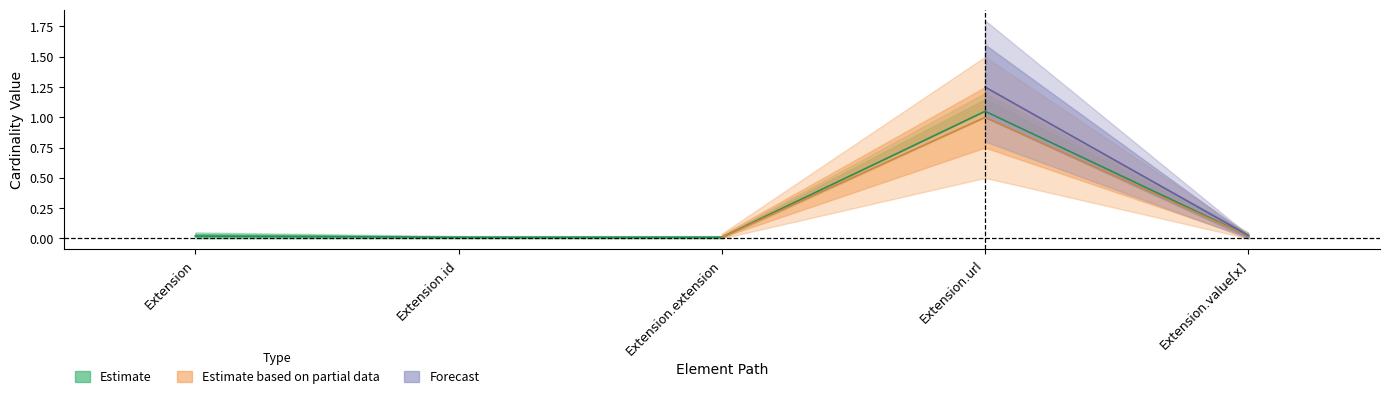

What is the sum of all values?

1.1